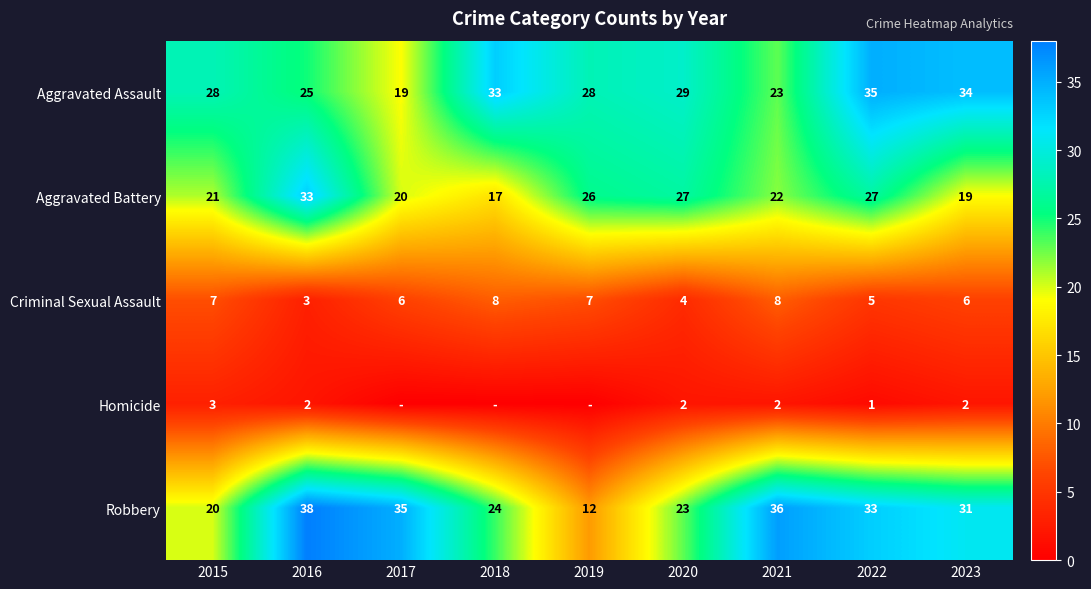

Is the value of Aggravated Assault at 2019 greater than the value of Robbery at 2016?

No